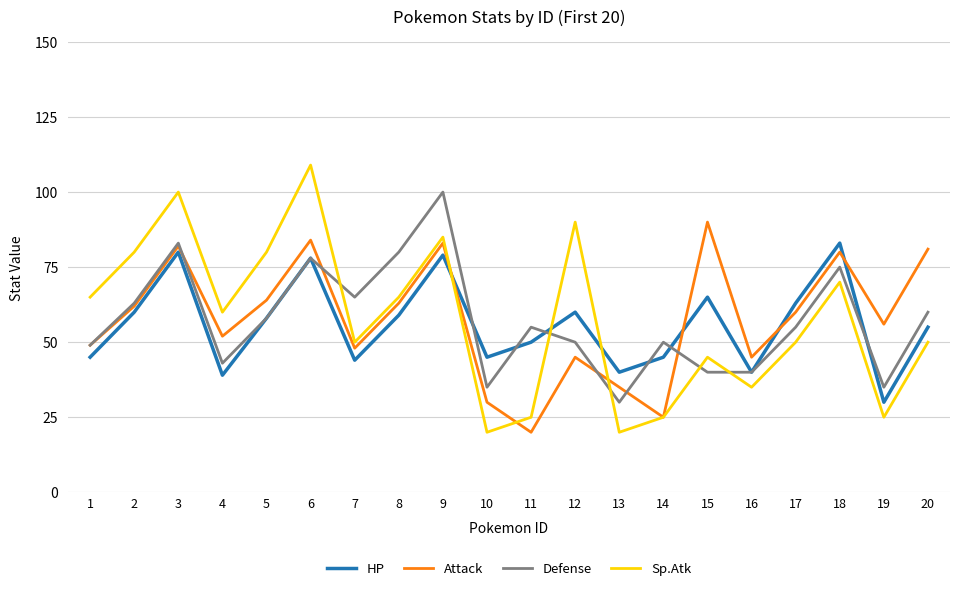

What is the greatest value displayed?

109